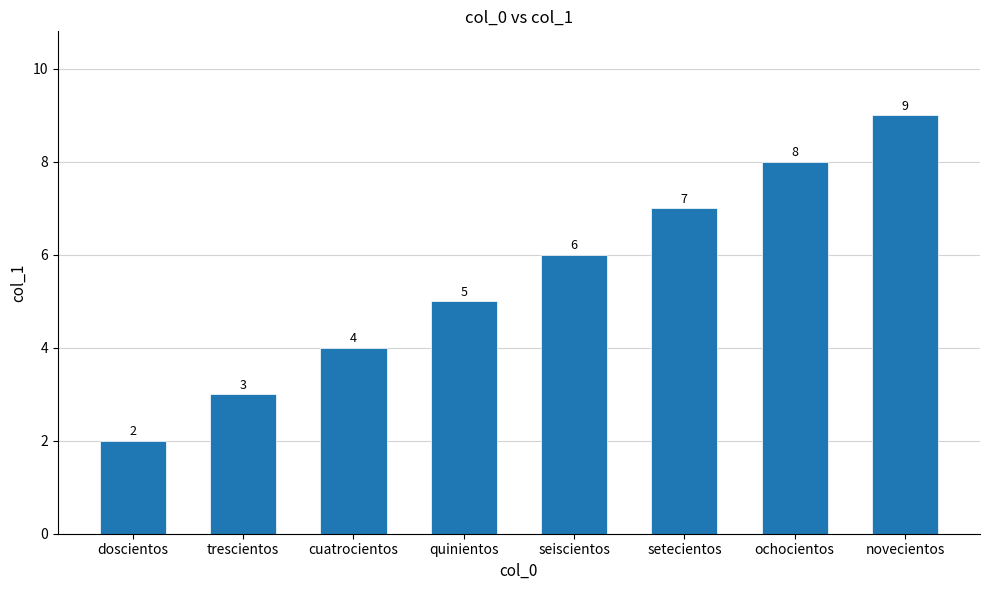

At which label is the value closest to 5?

quinientos